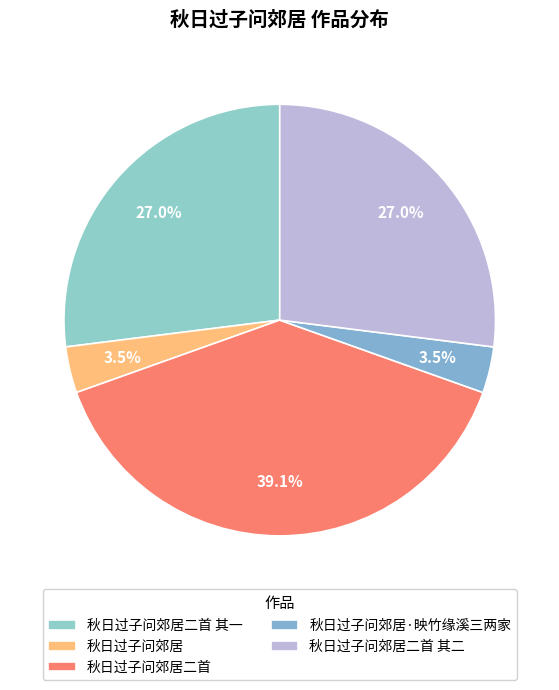

Is there a majority slice in this chart?

No